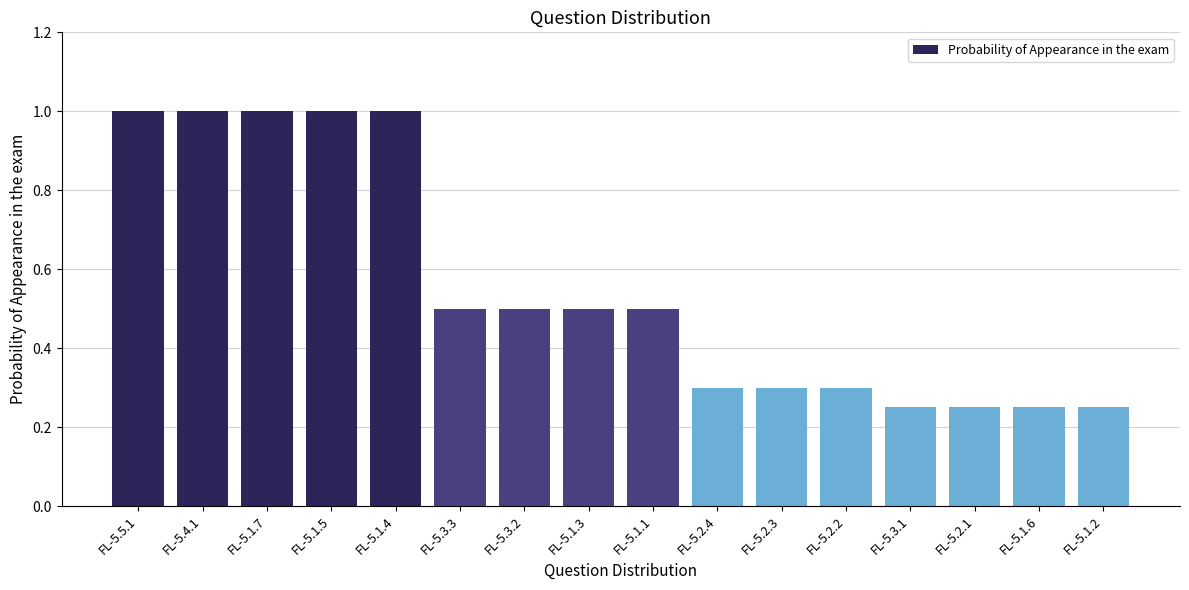

Approximately how many times larger is the value at FL-5.2.4 compared to FL-5.5.1?

0.3